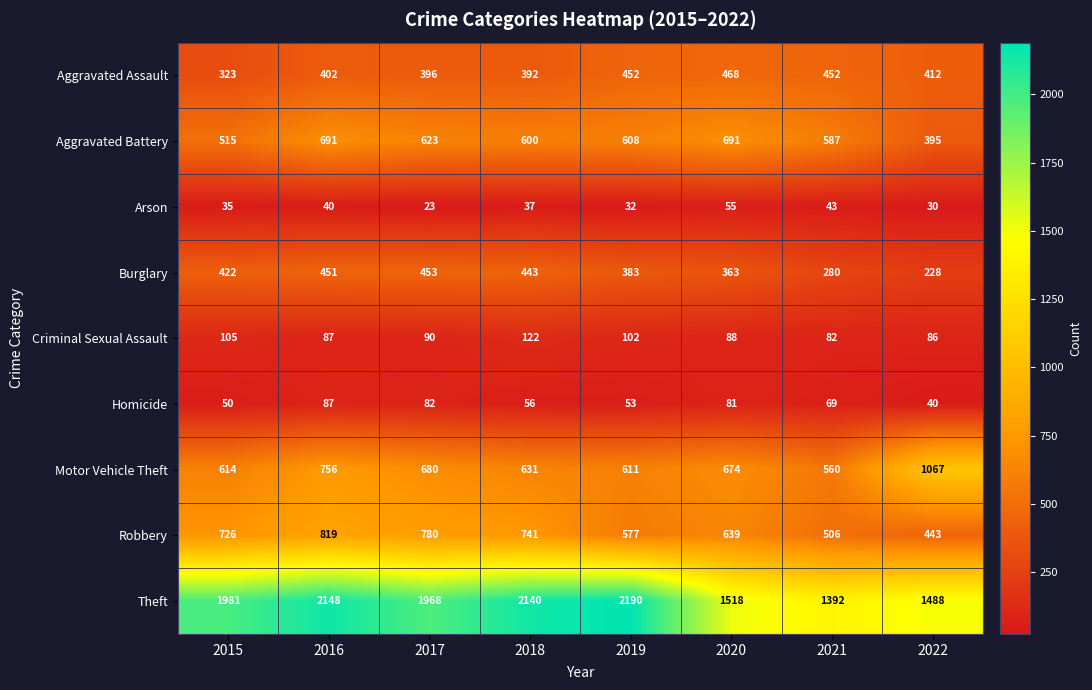

The value of Aggravated Battery at 2020 is 449. True or false?

False